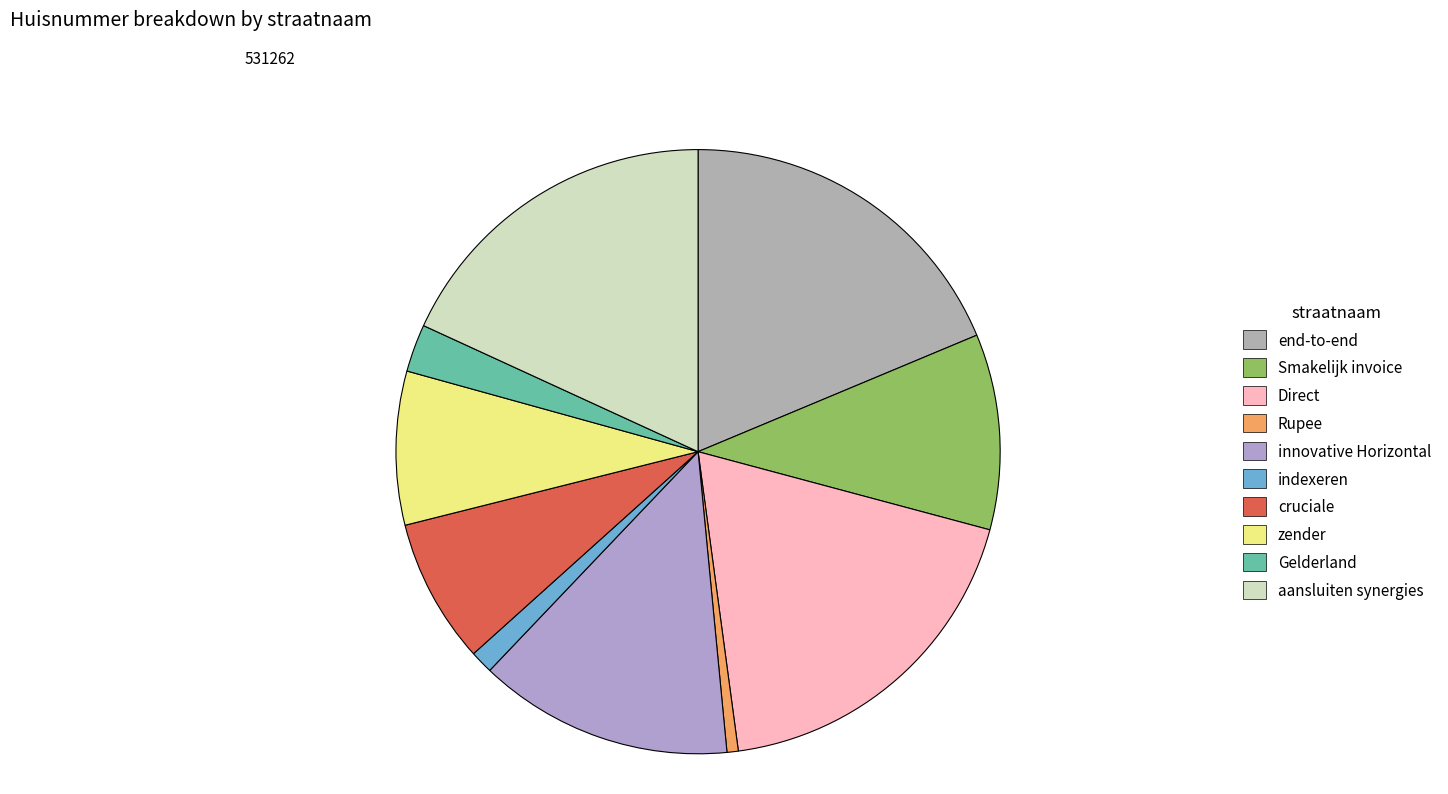

Which category has the biggest portion of the pie?

Direct